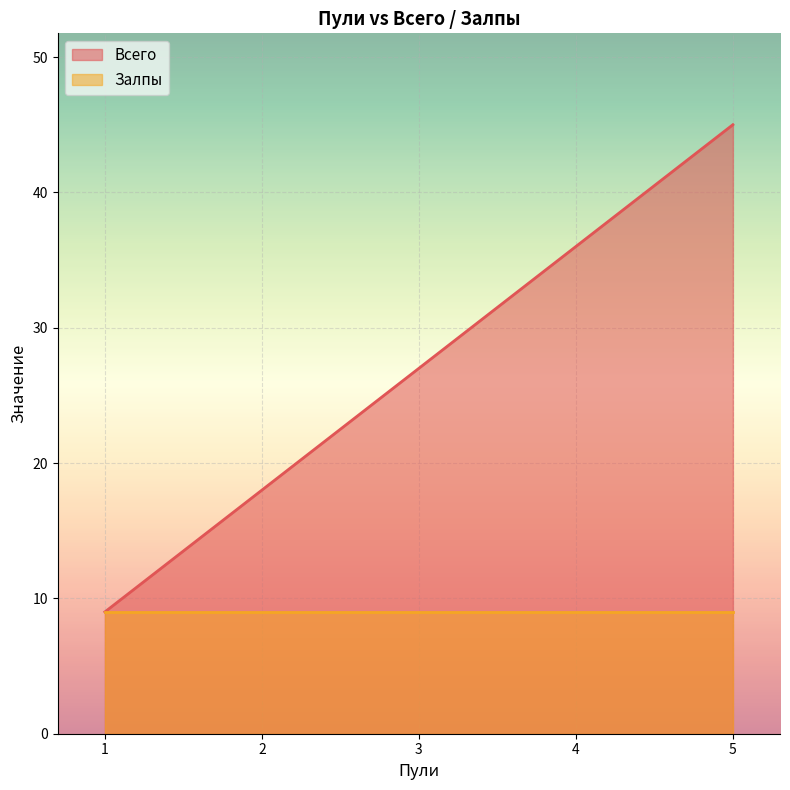

Where does the Всего series first go above 24?

3